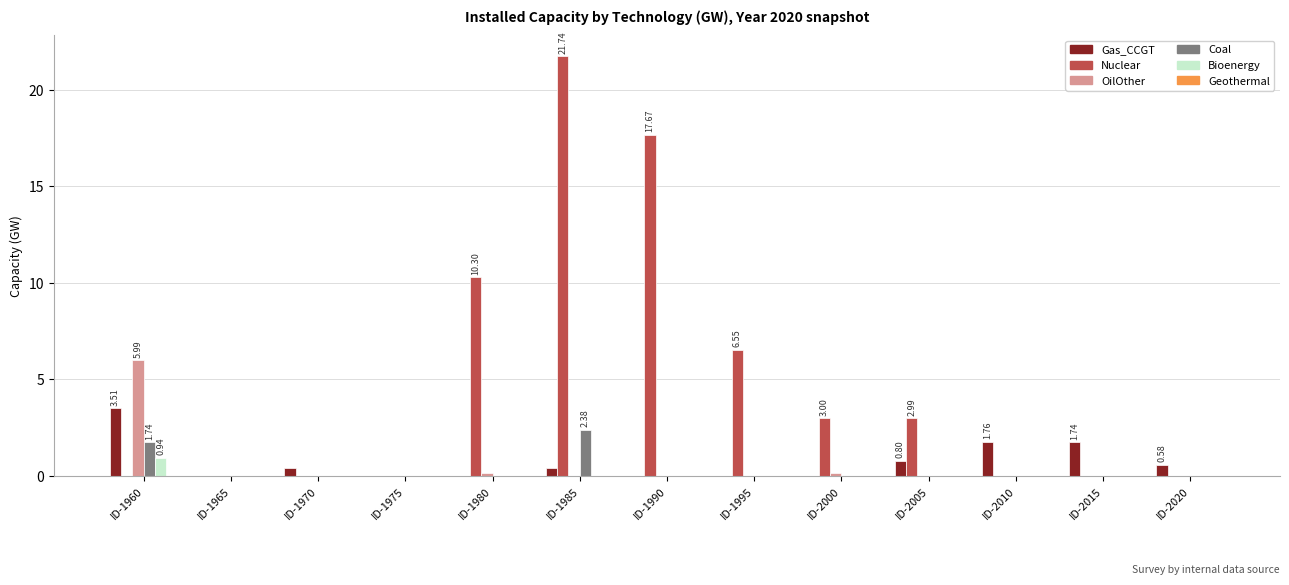

Are the bars horizontal?

No